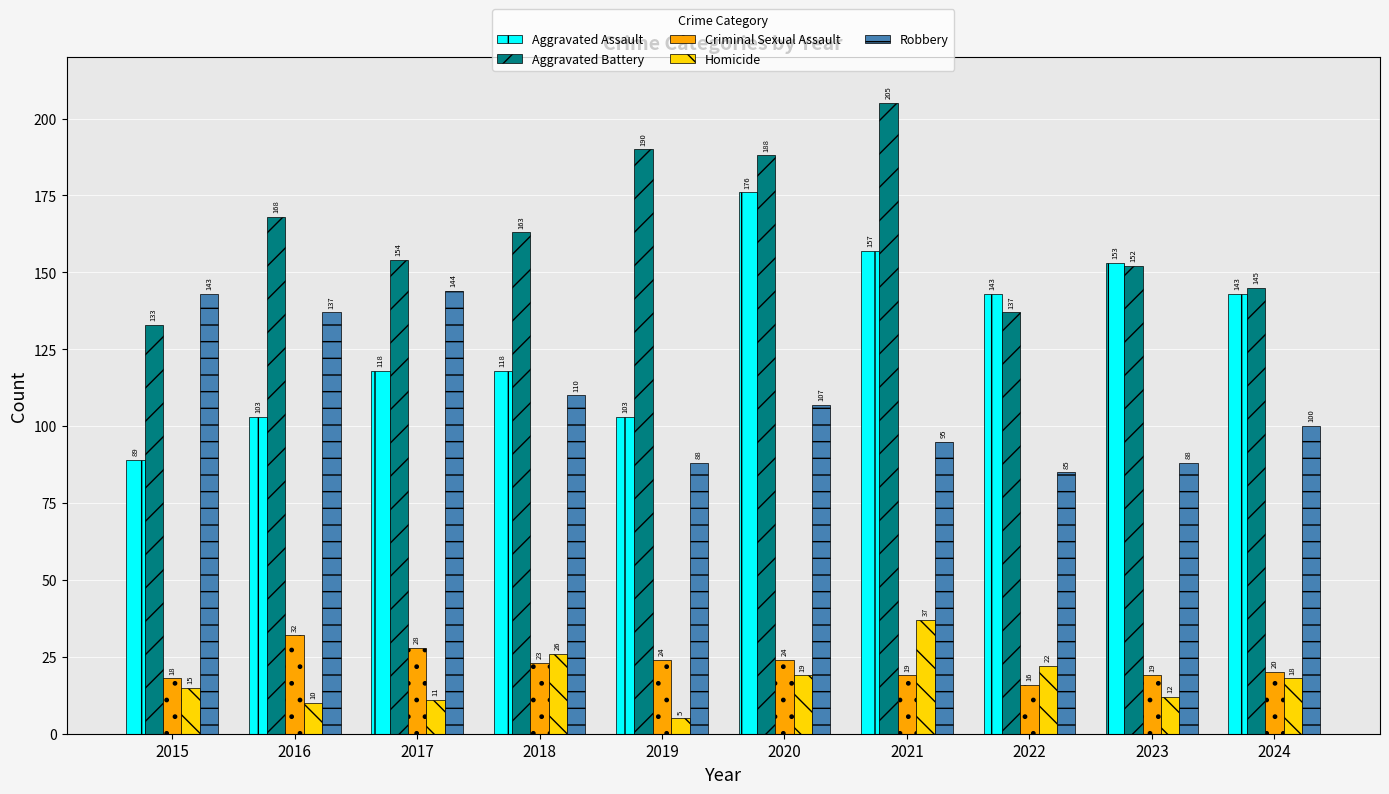

At how many categories does at least one series exceed 89?

10